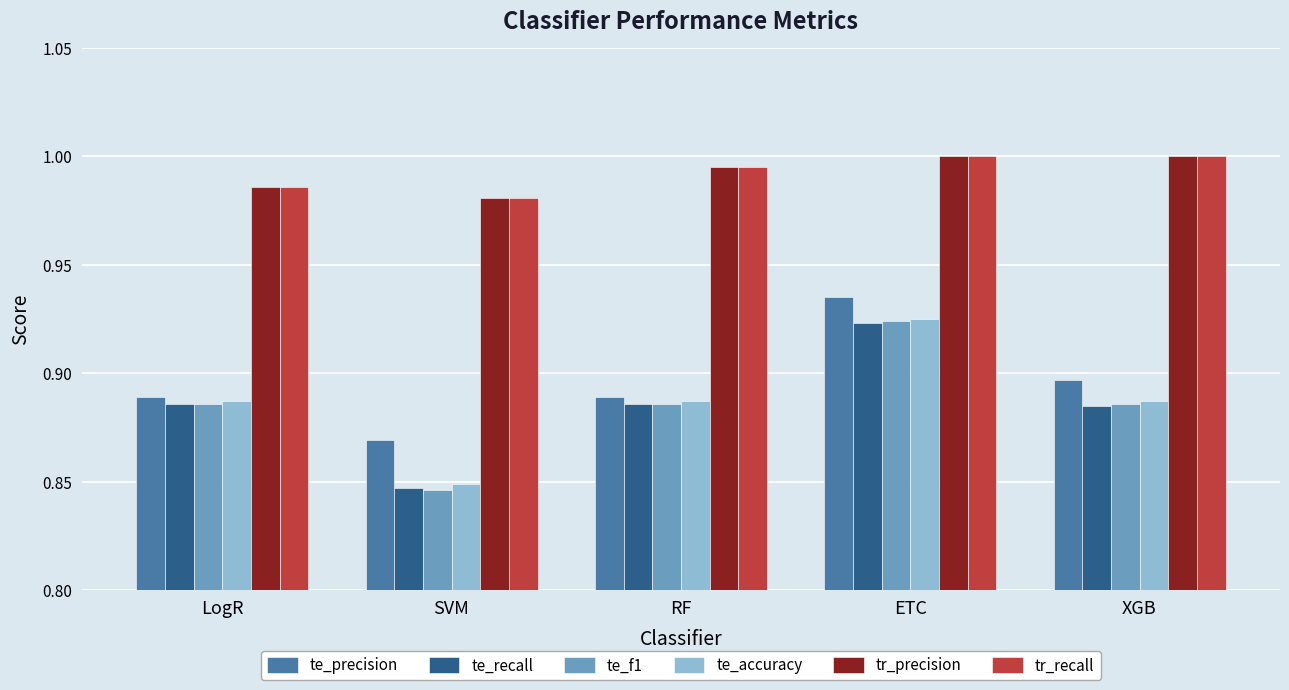

What is the total value across all series at XGB?

5.6